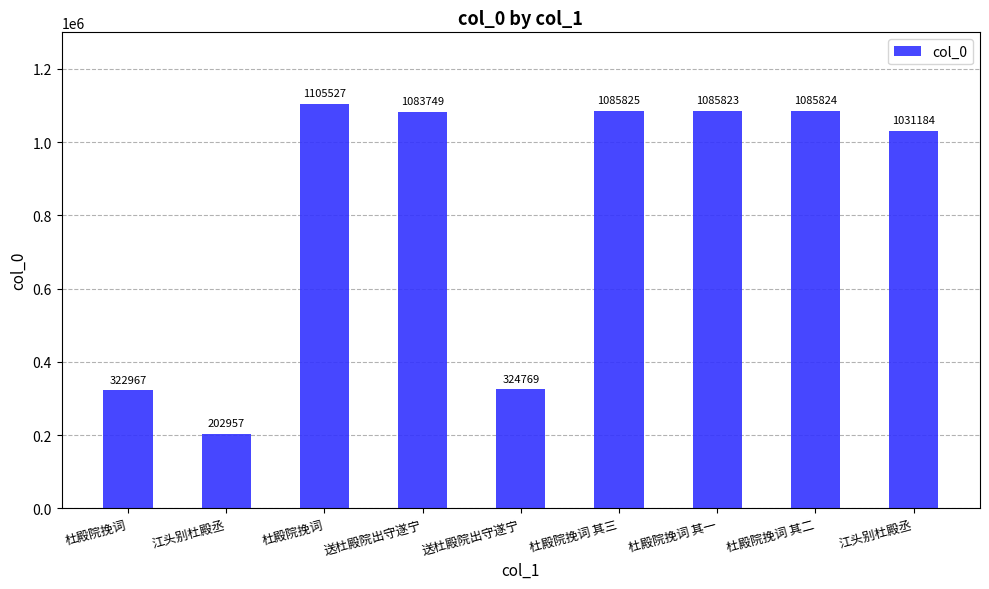

Rank the categories by value from lowest to highest.

江头别杜殿丞, 杜殿院挽词, 送杜殿院出守遂宁, 江头别杜殿丞, 送杜殿院出守遂宁, 杜殿院挽词 其一, 杜殿院挽词 其二, 杜殿院挽词 其三, 杜殿院挽词